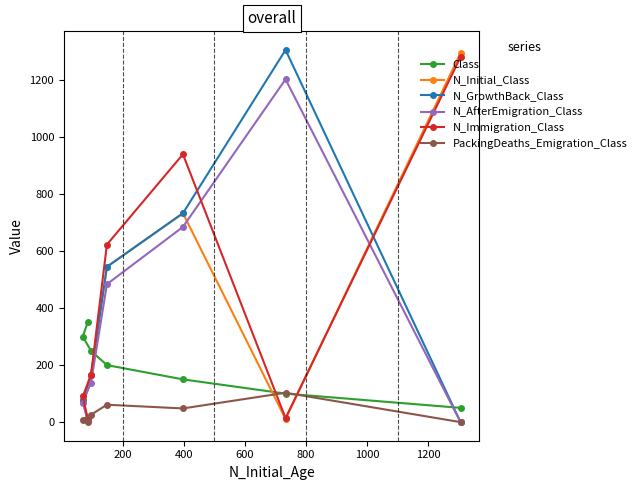

What is the maximum value shown in the chart?

1306